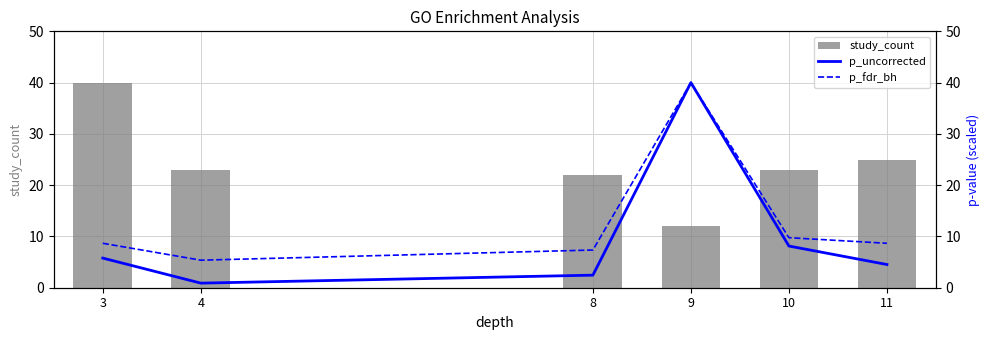

What value does the p_uncorrected series have at 3?

5.8